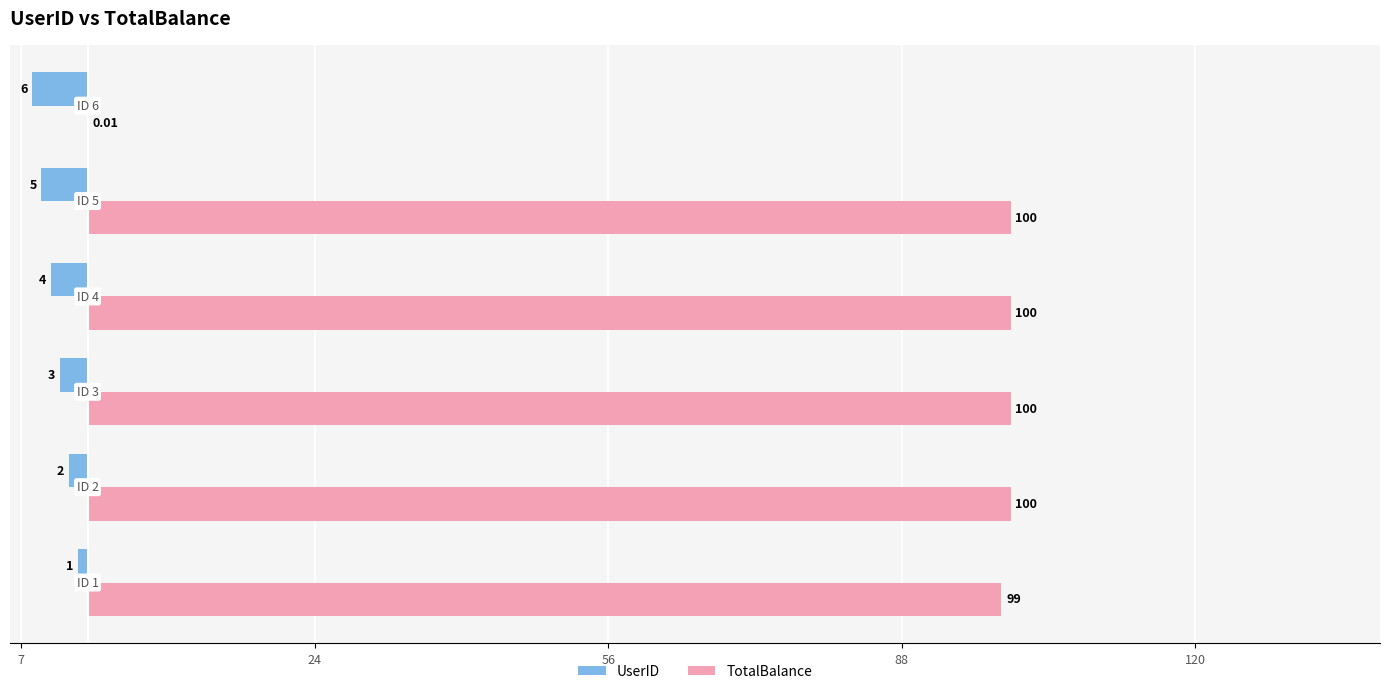

What are all the series names shown in the legend?

UserID, TotalBalance